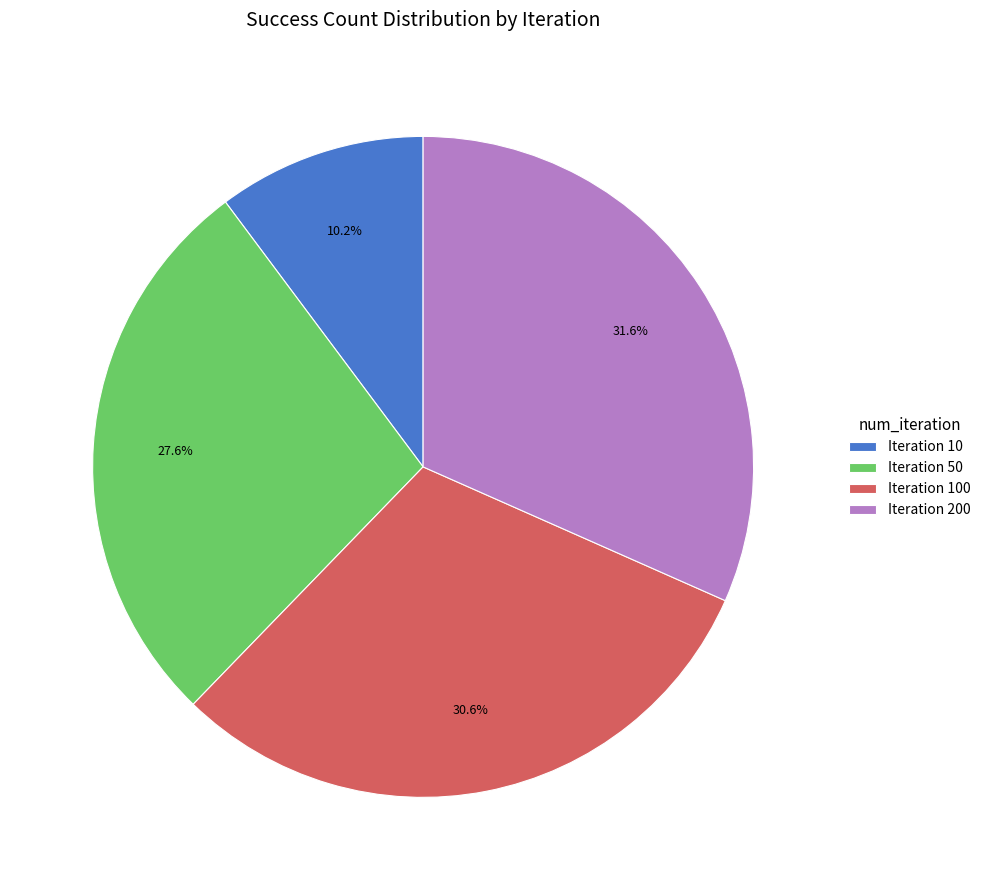

Does Iteration 10 represent more than half of the total?

No